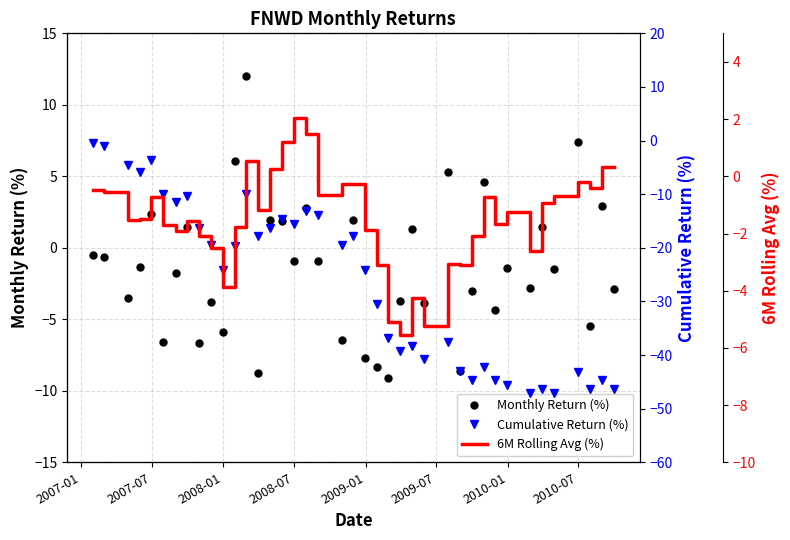

What is the maximum value for Monthly Return (%)?

12.0